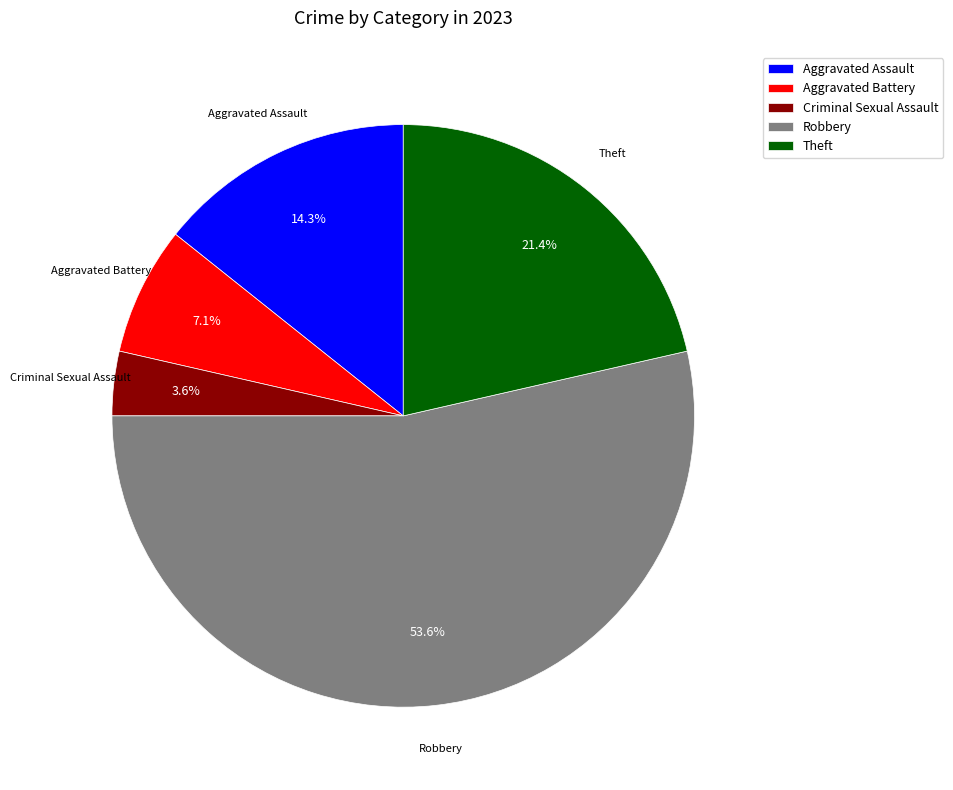

Which slice represents more than half of the pie?

Robbery